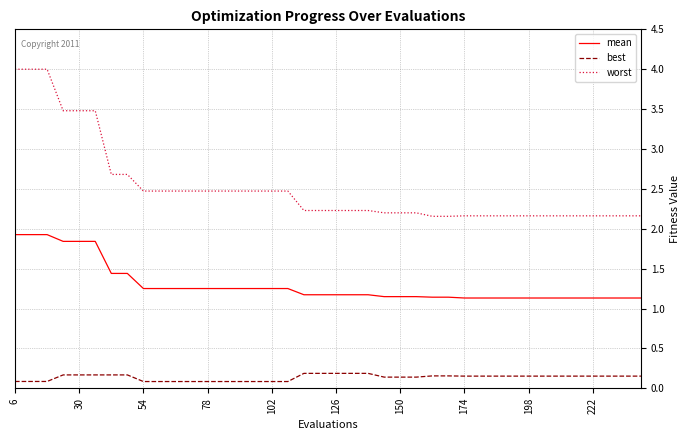

True or false: best and mean intersect in this chart.

False